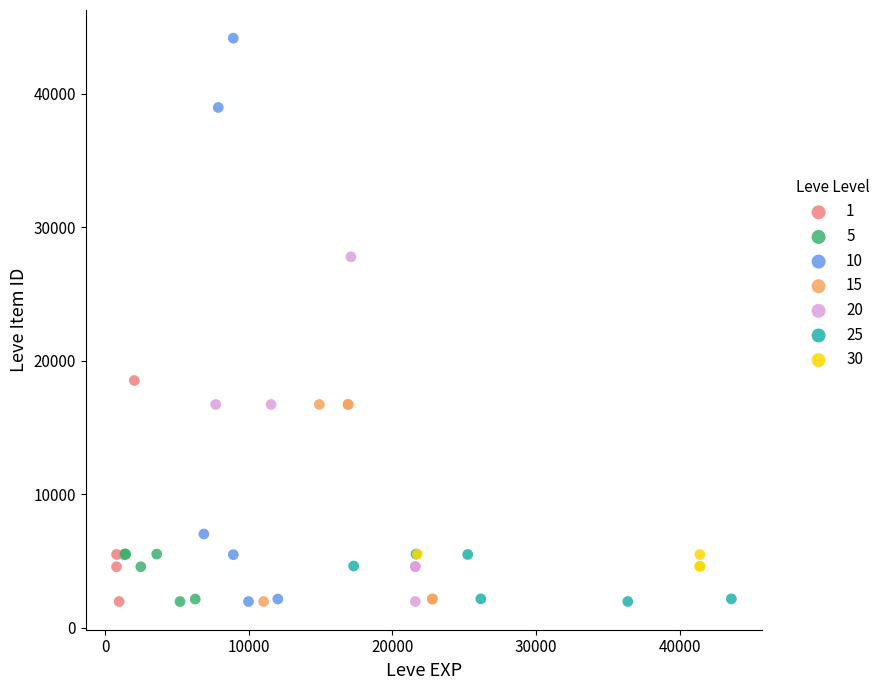

Which series has the widest spread of Y values?

10